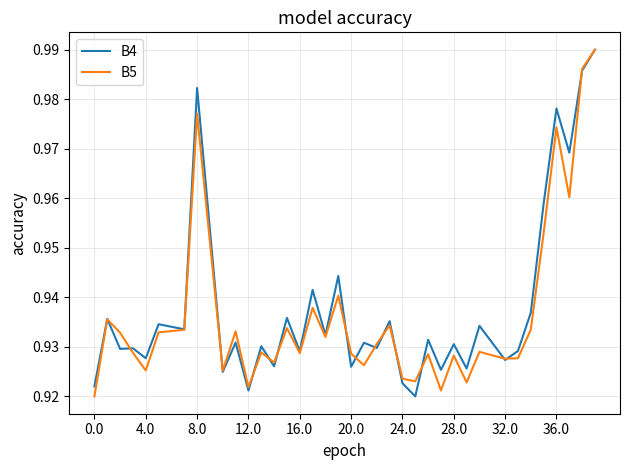

What are all the series names shown in the legend?

B4, B5